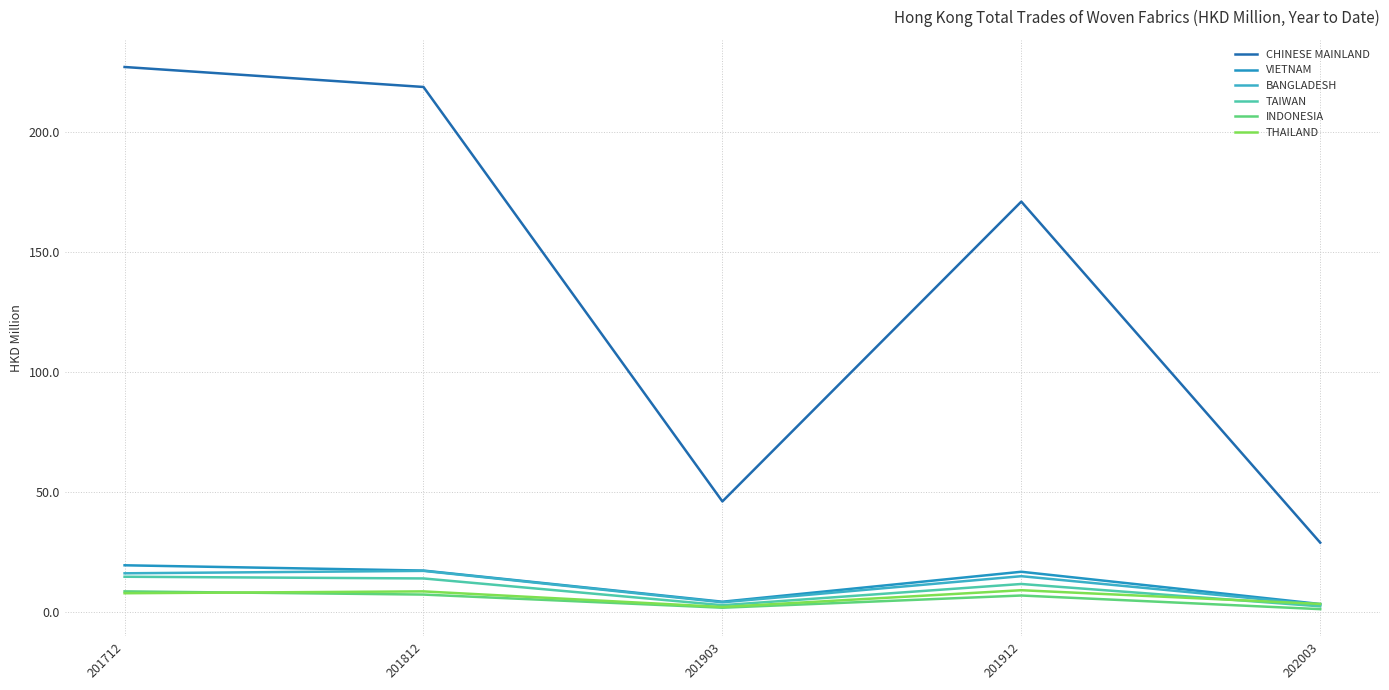

True or false: INDONESIA has a value of 7.1 at 201912.

True